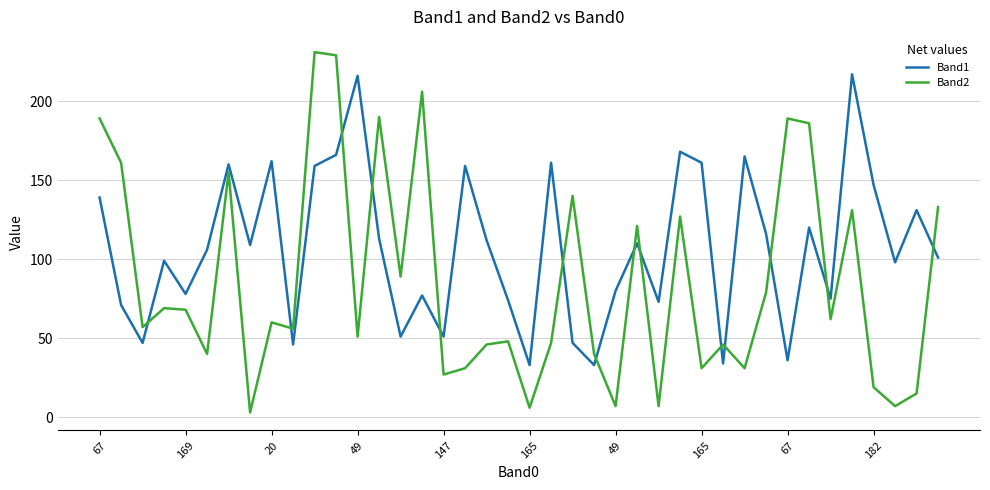

What is the minimum value for Band1?

33